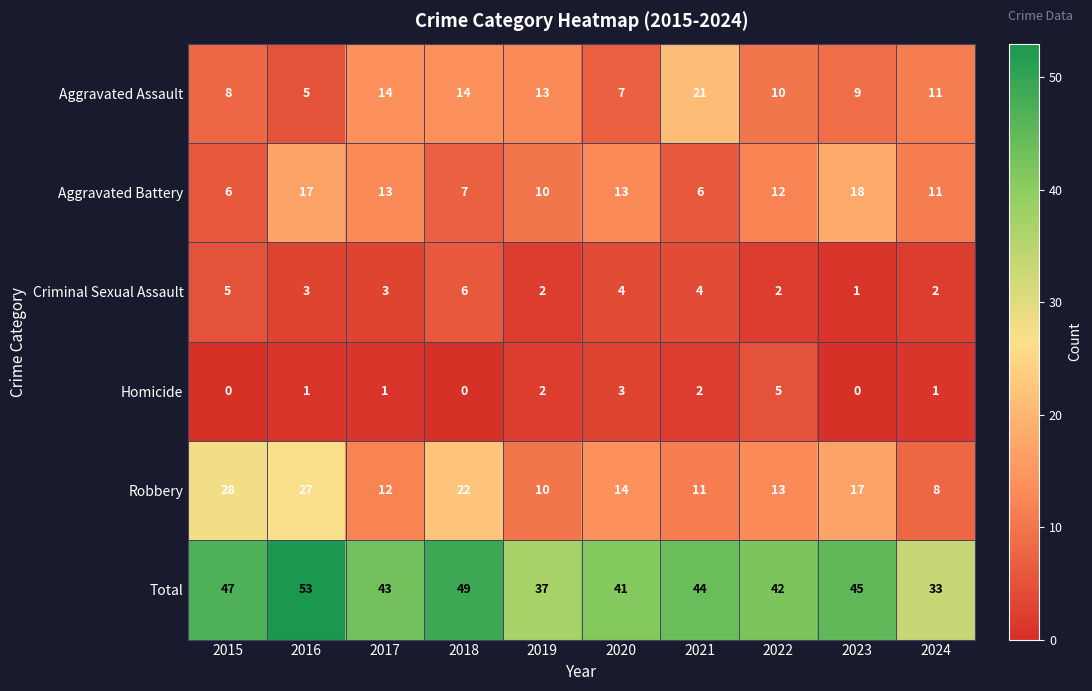

Between 2016 and 2018, which series saw the biggest shift?

Aggravated Battery